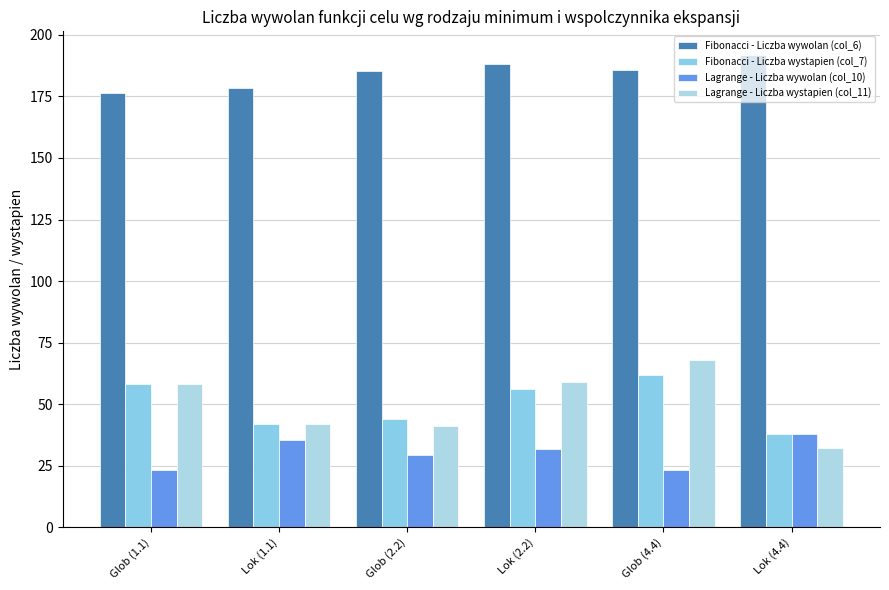

Is the value of Lagrange - Liczba wywolan (col_10) at Lok (2.2) greater than the value of Fibonacci - Liczba wystapien (col_7) at Lok (2.2)?

No